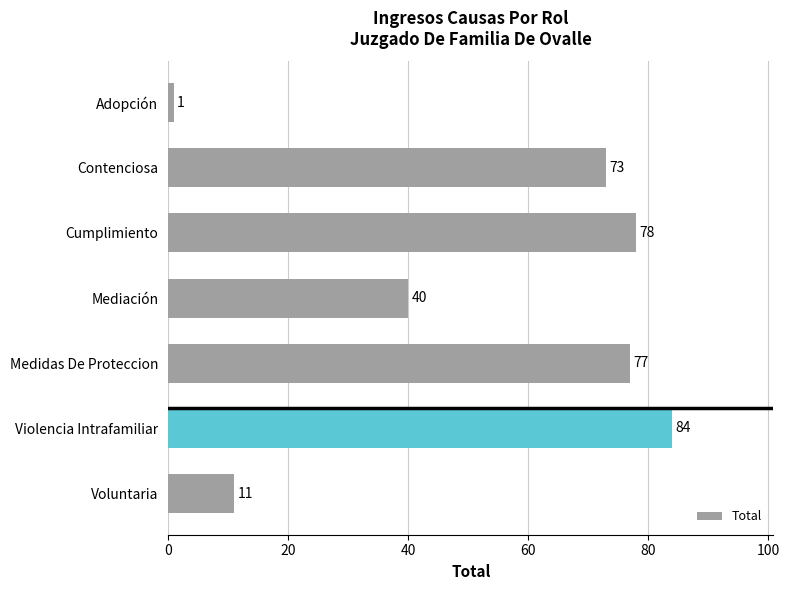

Reading top to bottom, what are all the values shown in this chart?

1	73	78	40	77	84	11